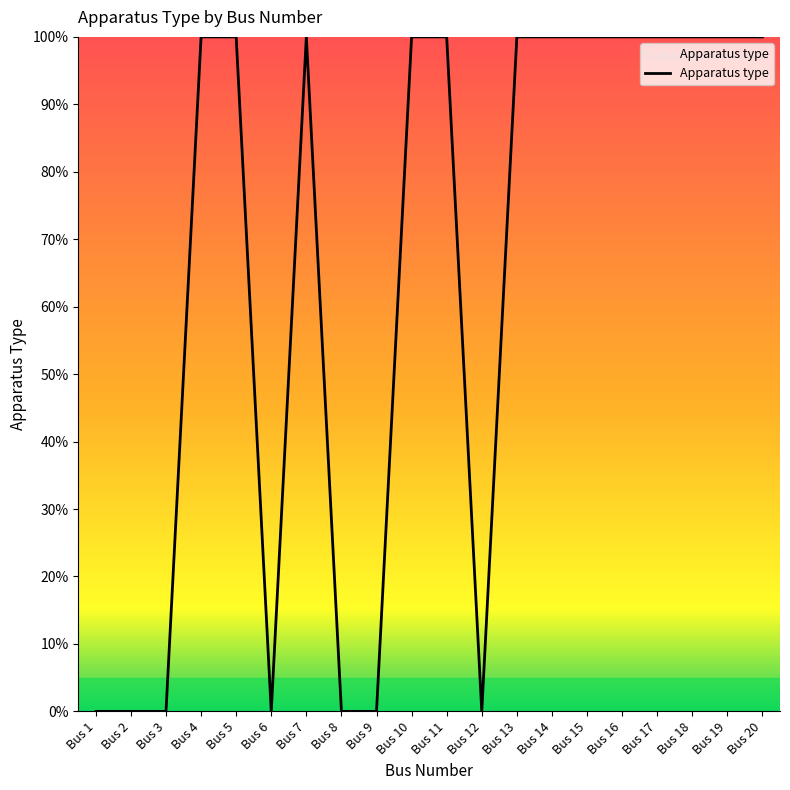

What is the average value?

65